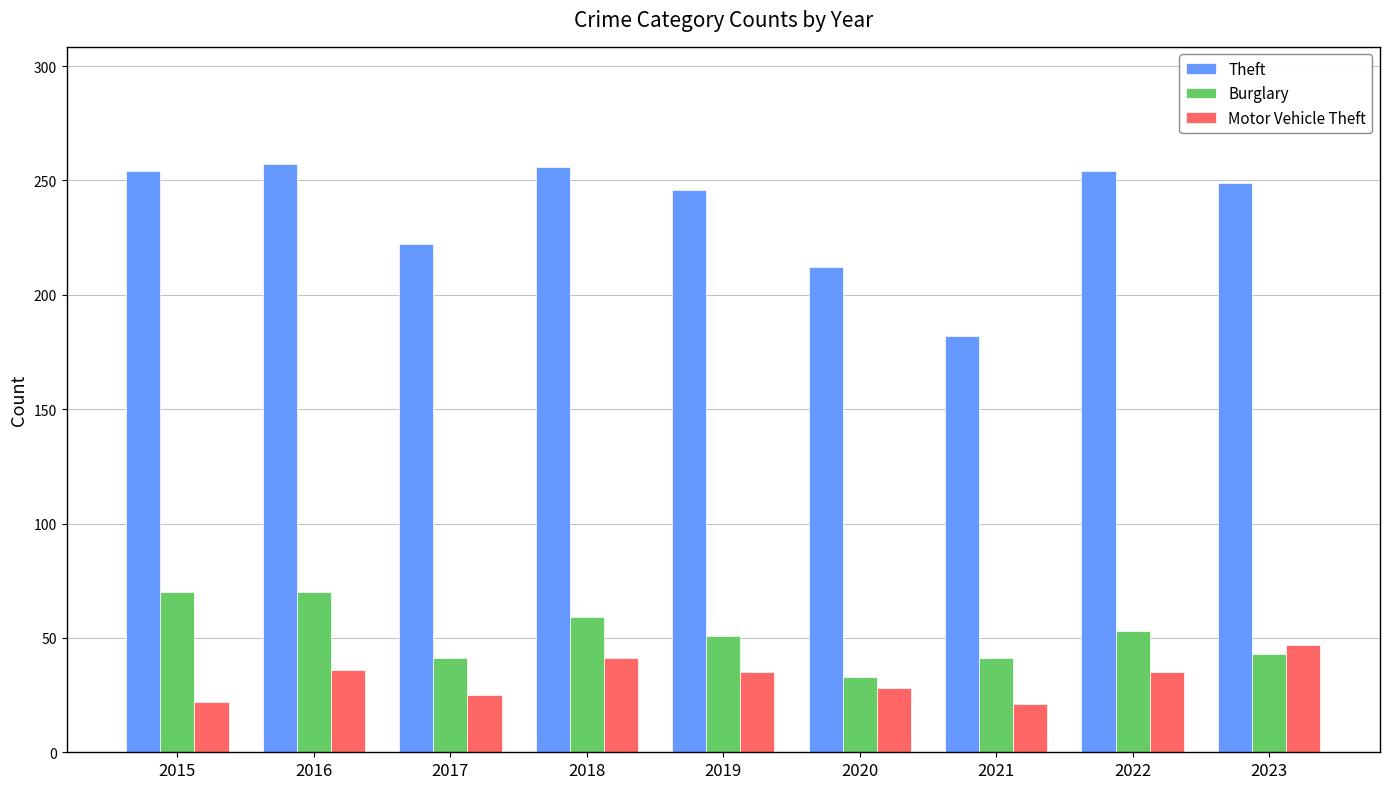

The Burglary series shows 50 at 2020. True or false?

False